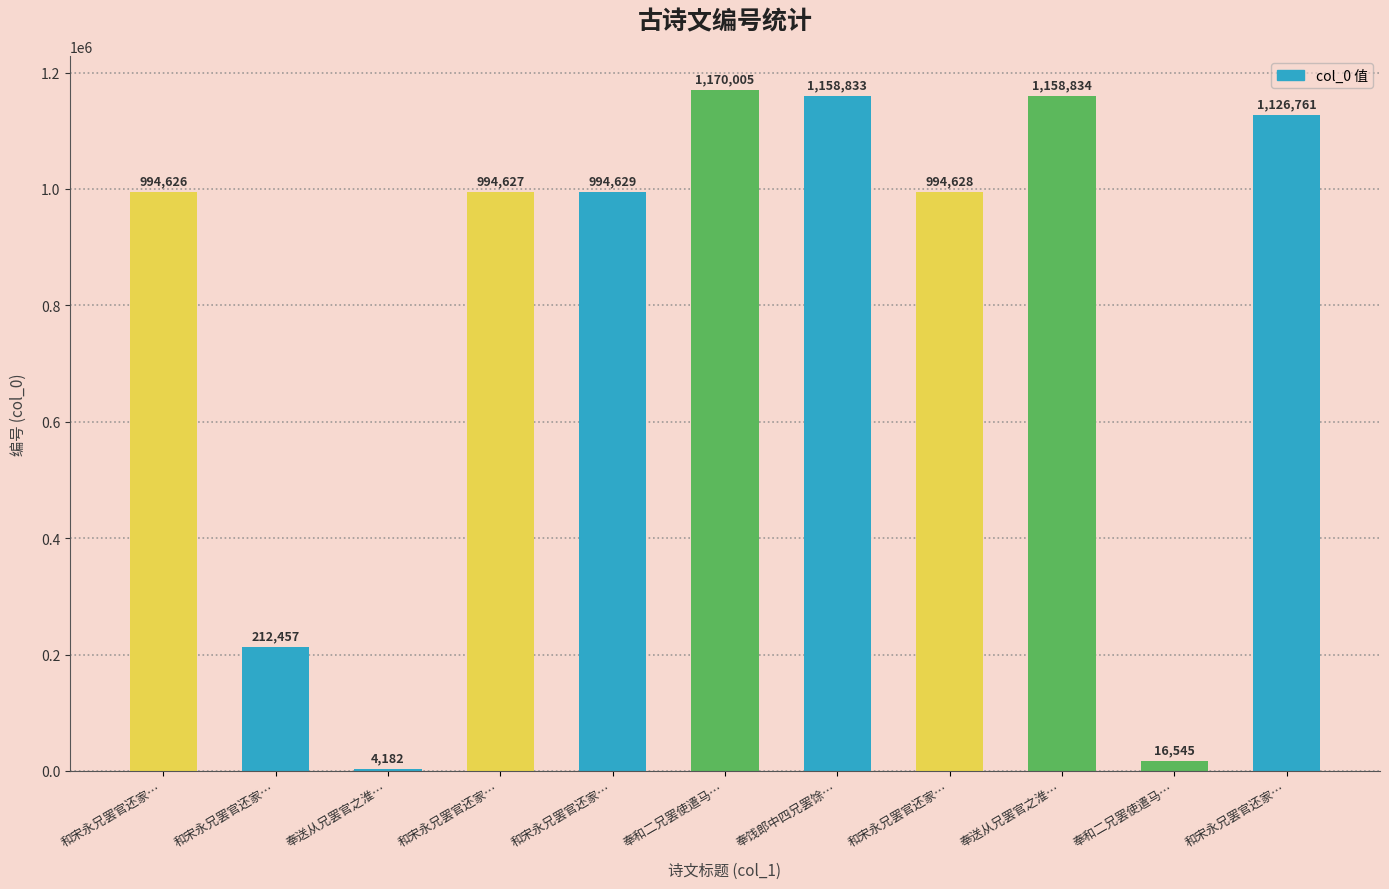

What is the average value?

802375